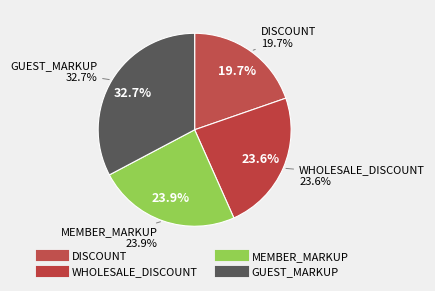

To the nearest percent, what is the difference between the GUEST_MARKUP and WHOLESALE_DISCOUNT slice percentages?

9%